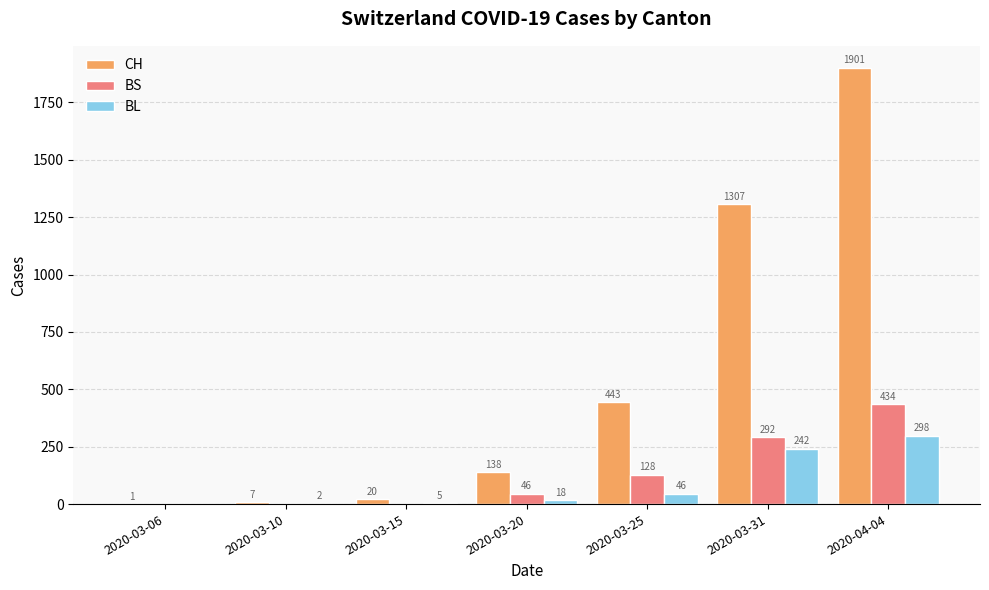

Between 2020-03-20 and 2020-03-25, which series saw the biggest shift?

CH